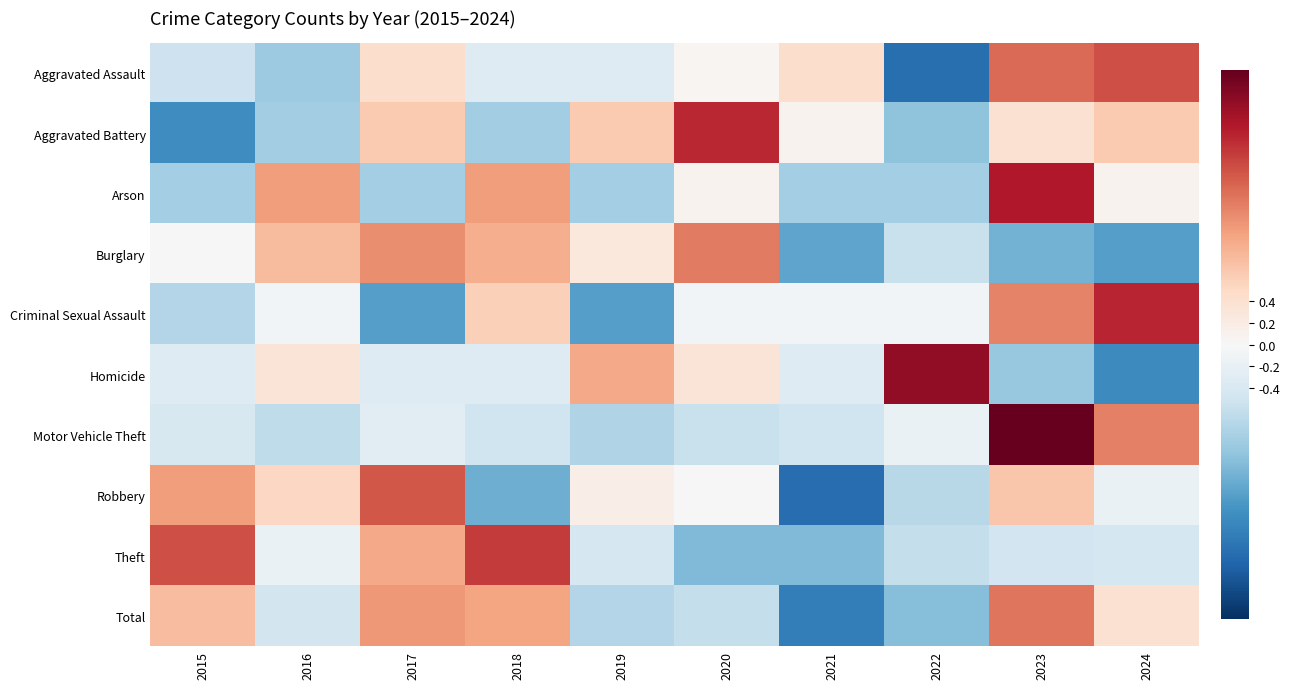

Reading left to right, what are all the values shown in this chart?

Aggravated Assault: 2015=-0.5	2016=-0.9	2017=0.4	2018=-0.3	2019=-0.3	2020=0.1	2021=0.4	2022=-1.9	2023=1.4	2024=1.6
Aggravated Battery: 2015=-1.6	2016=-0.9	2017=0.7	2018=-0.9	2019=0.7	2020=1.9	2021=0.1	2022=-1.0	2023=0.4	2024=0.7
Arson: 2015=-0.9	2016=1.1	2017=-0.9	2018=1.1	2019=-0.9	2020=0.1	2021=-0.9	2022=-0.9	2023=2.0	2024=0.1
Burglary: 2015=0.0	2016=0.8	2017=1.2	2018=0.9	2019=0.3	2020=1.3	2021=-1.3	2022=-0.6	2023=-1.2	2024=-1.4
Criminal Sexual Assault: 2015=-0.7	2016=-0.1	2017=-1.4	2018=0.6	2019=-1.4	2020=-0.1	2021=-0.1	2022=-0.1	2023=1.3	2024=1.9
Homicide: 2015=-0.3	2016=0.3	2017=-0.3	2018=-0.3	2019=1.0	2020=0.3	2021=-0.3	2022=2.2	2023=-1.0	2024=-1.6
Motor Vehicle Theft: 2015=-0.4	2016=-0.6	2017=-0.3	2018=-0.5	2019=-0.8	2020=-0.6	2021=-0.5	2022=-0.2	2023=2.5	2024=1.3
Robbery: 2015=1.0	2016=0.5	2017=1.6	2018=-1.2	2019=0.2	2020=0.0	2021=-1.9	2022=-0.7	2023=0.7	2024=-0.2
Theft: 2015=1.6	2016=-0.2	2017=1.0	2018=1.8	2019=-0.4	2020=-1.1	2021=-1.1	2022=-0.6	2023=-0.5	2024=-0.4
Total: 2015=0.8	2016=-0.5	2017=1.1	2018=1.0	2019=-0.7	2020=-0.6	2021=-1.7	2022=-1.1	2023=1.3	2024=0.4